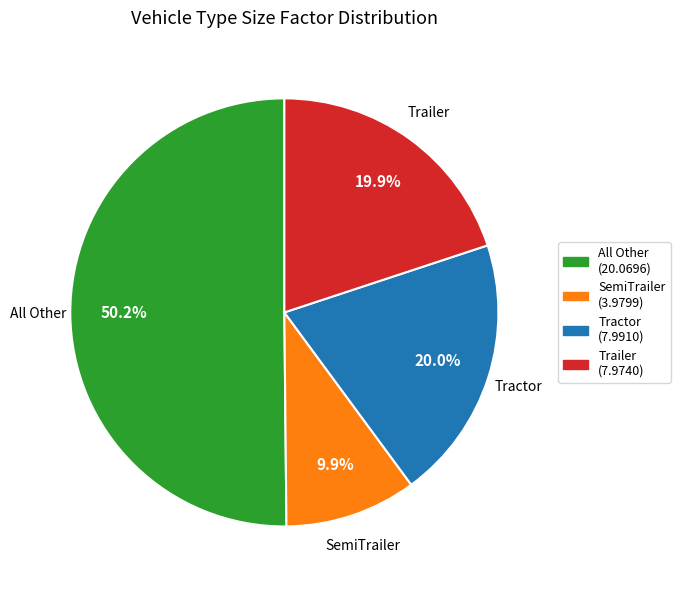

Is the sum of SemiTrailer and Tractor greater than half?

No